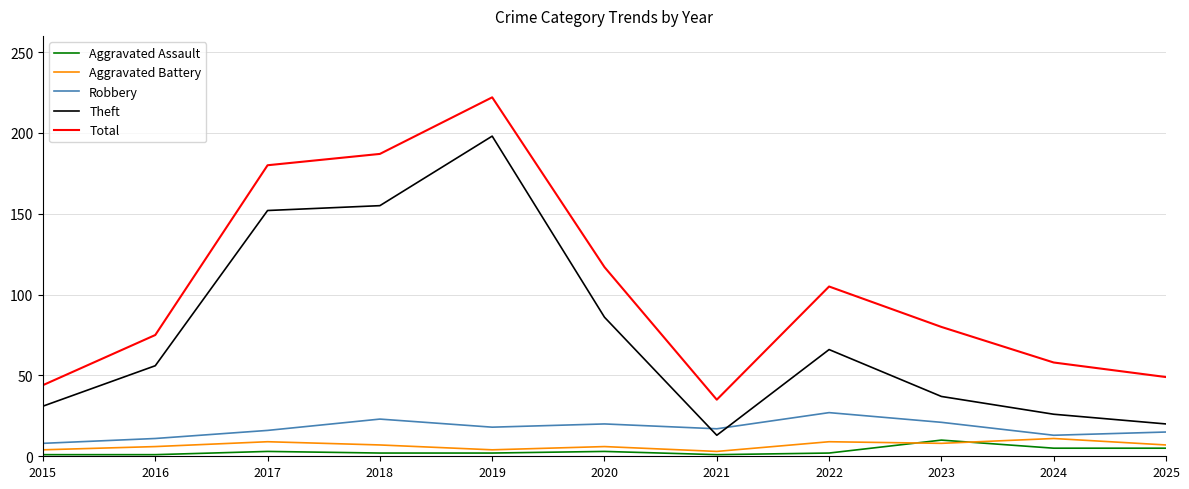

Does the chart display data point markers on the line(s)?

No